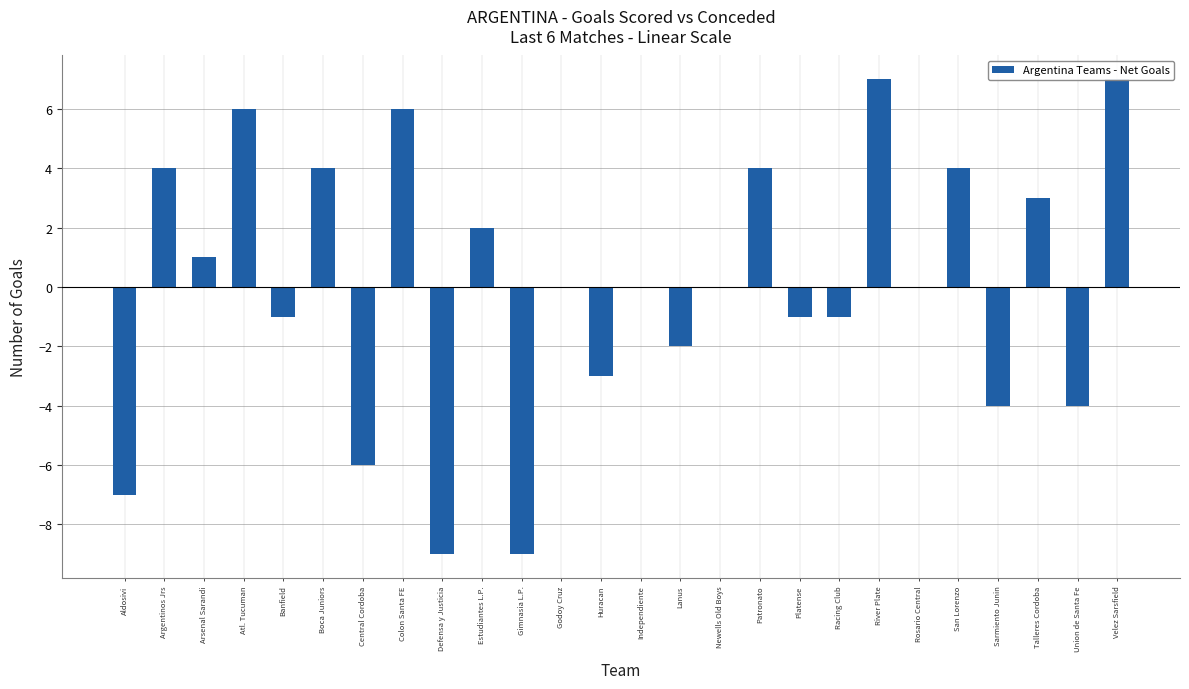

Where is the data nearest to the value -1?

Banfield